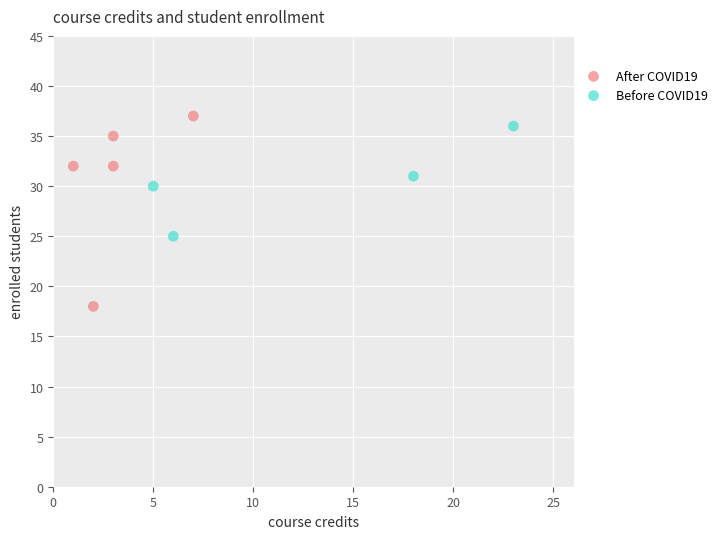

Which series has the widest spread of Y values?

After COVID19